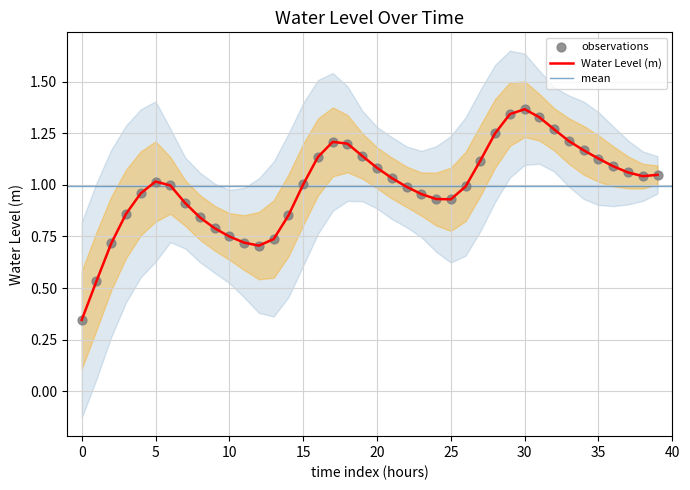

True or false: Water Level (m) has a value of 1.4 at 25.

False